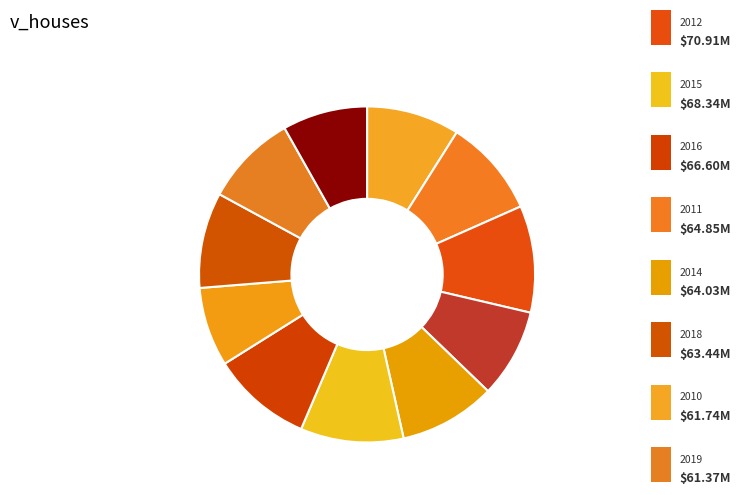

Count the number of slices in the pie.

11